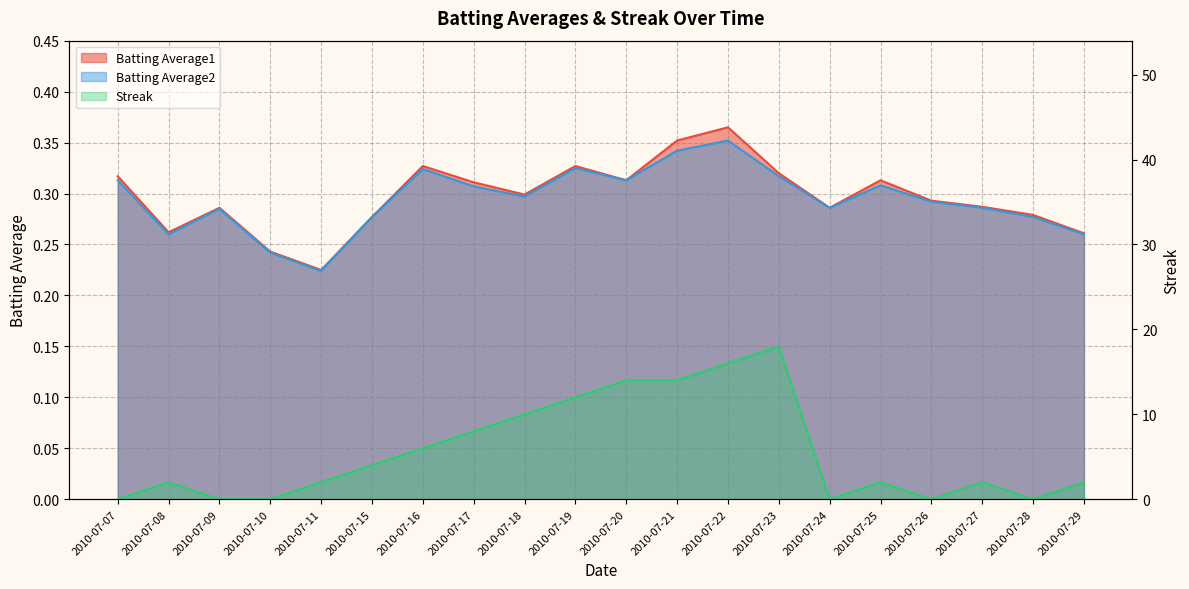

Where is the first local minimum for Batting Average1?

2010-07-08